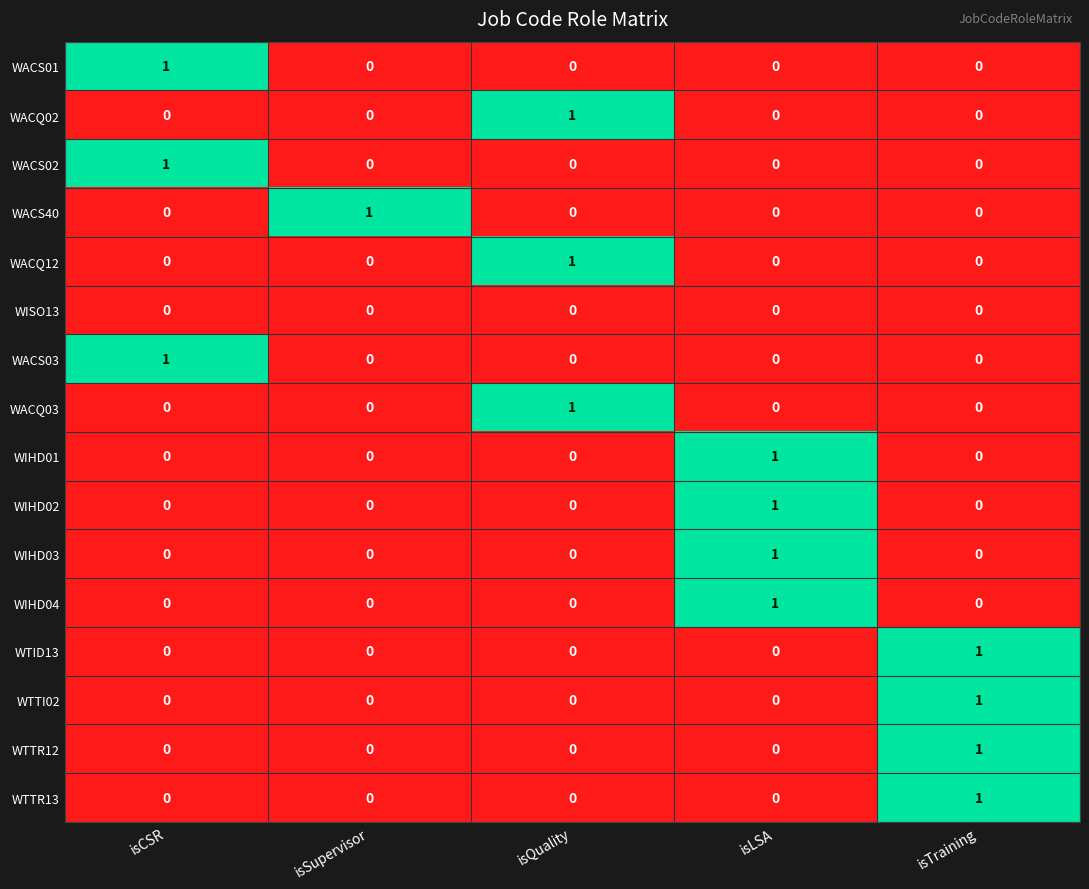

Is it true that WACQ02 equals -1 at isCSR?

False